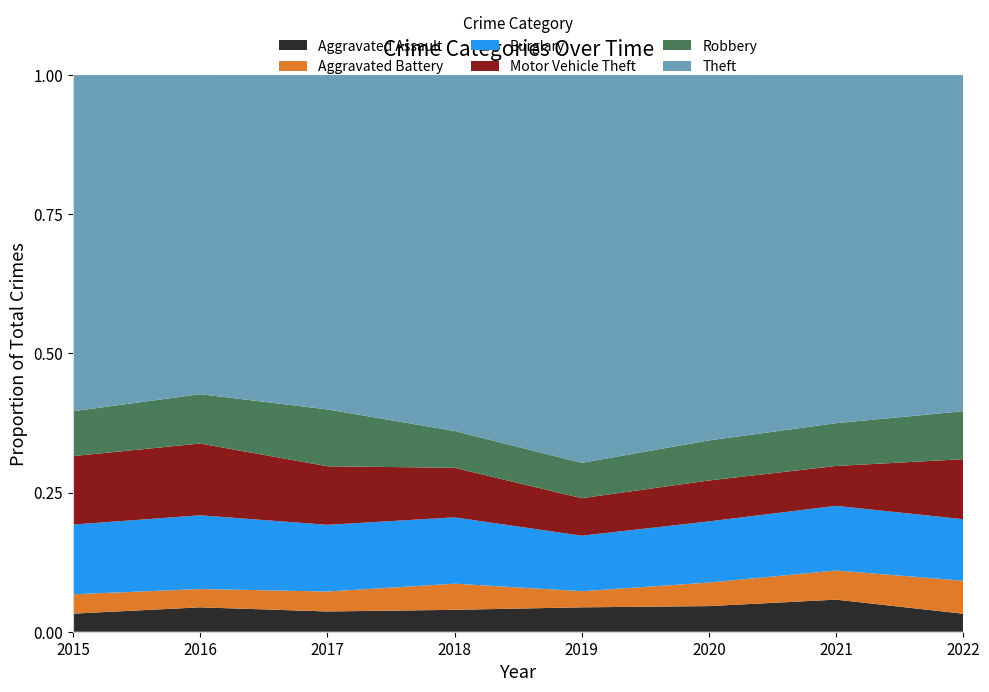

Reading left to right, extract all data points from this chart.

Aggravated Assault: 56	88	72	72	80	62	66	12
Aggravated Battery: 60	66	71	86	53	57	60	22
Burglary: 216	266	237	218	182	148	133	41
Motor Vehicle Theft: 212	259	208	163	123	99	82	40
Robbery: 139	178	202	121	116	97	88	32
Theft: 1041	1151	1188	1170	1272	884	716	224